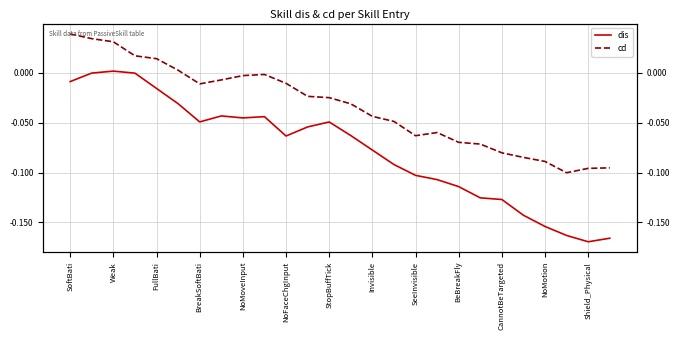

True or false: cd and dis intersect in this chart.

False